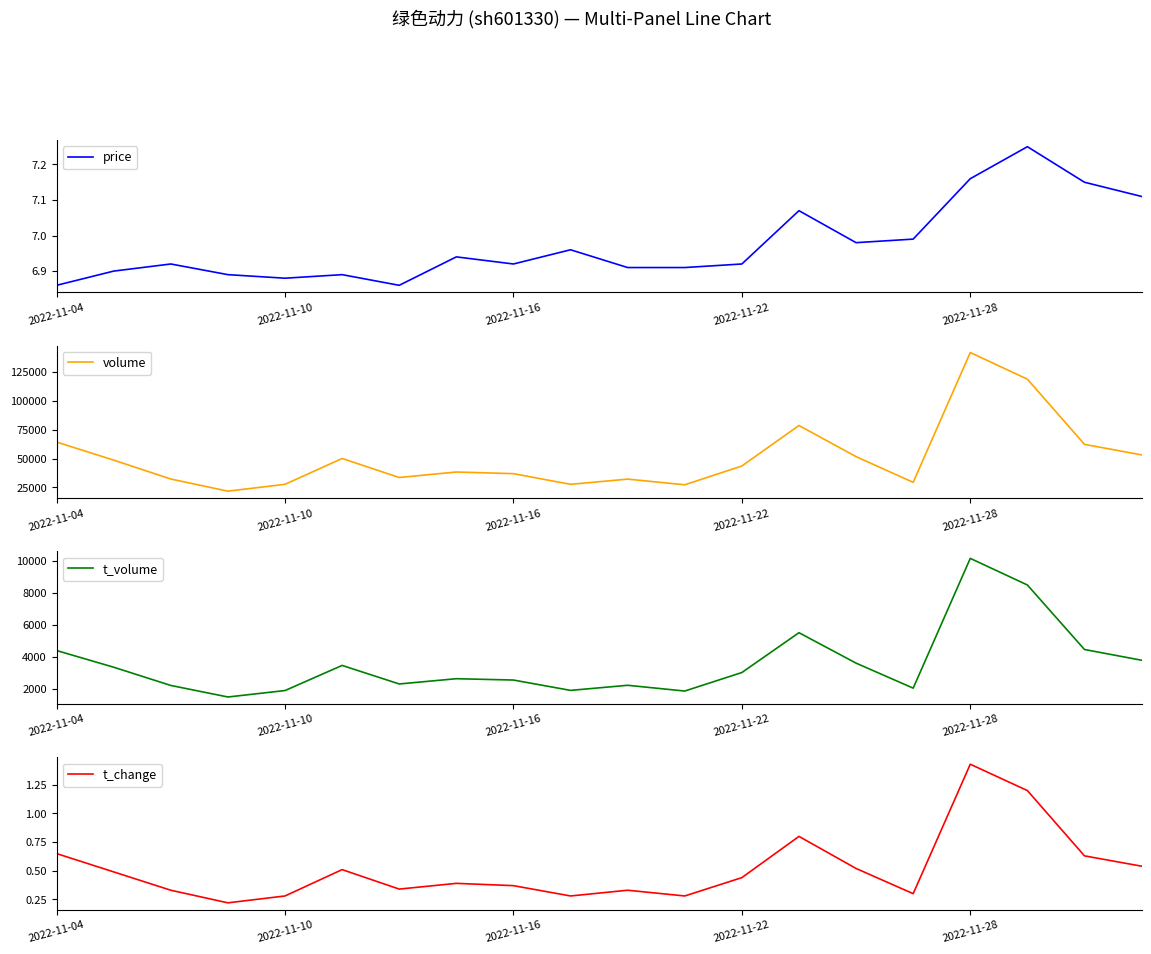

In t_change, how many points are lower than both neighbors (excluding endpoints)?

5